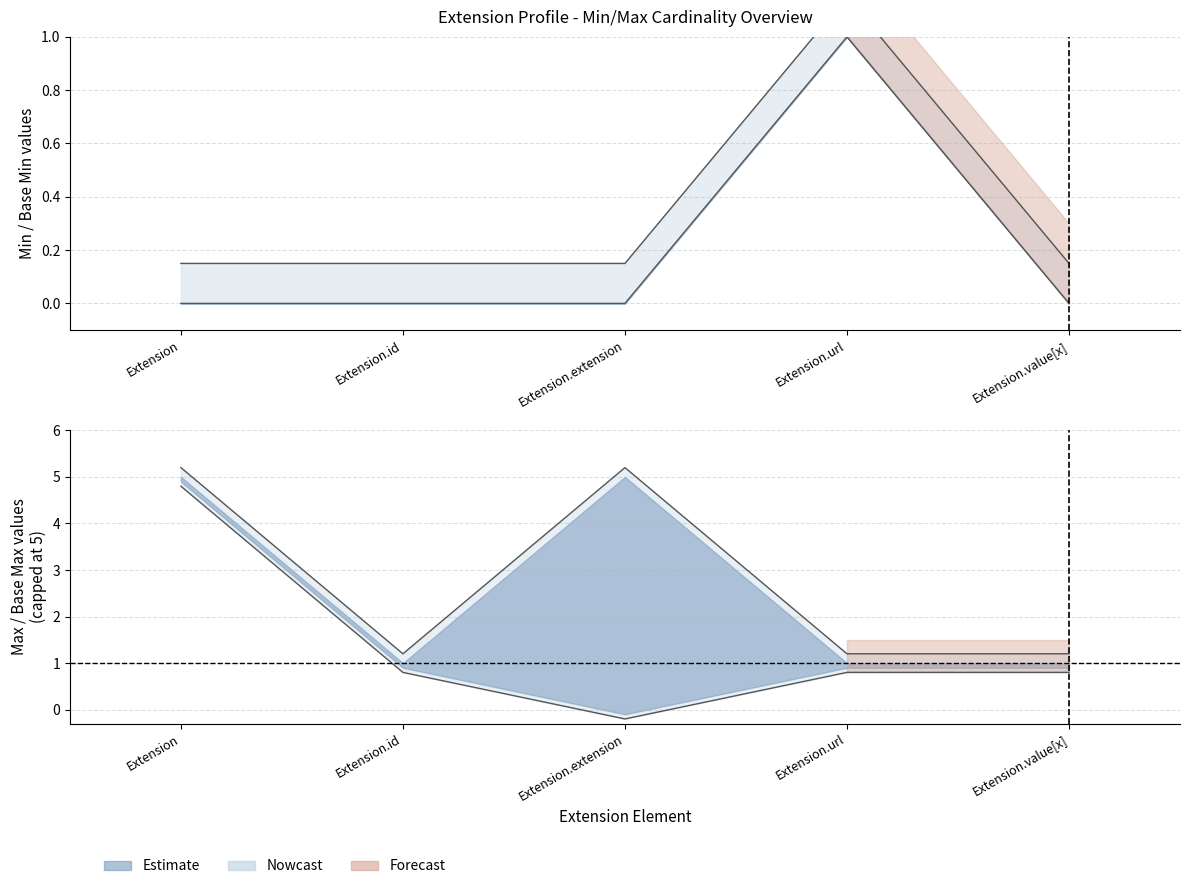

At which label does Base Max_numeric reach its minimum?

Extension.id